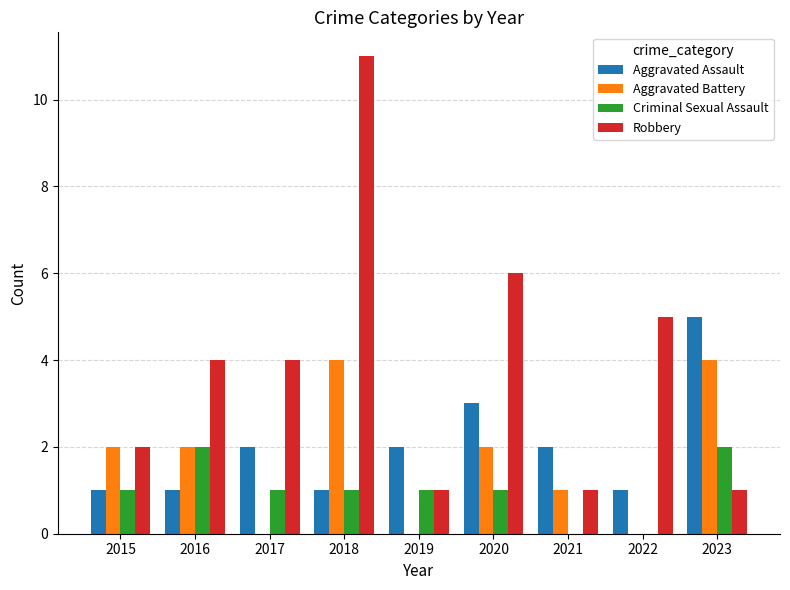

Which series changed the most between 2018 and 2020?

Robbery